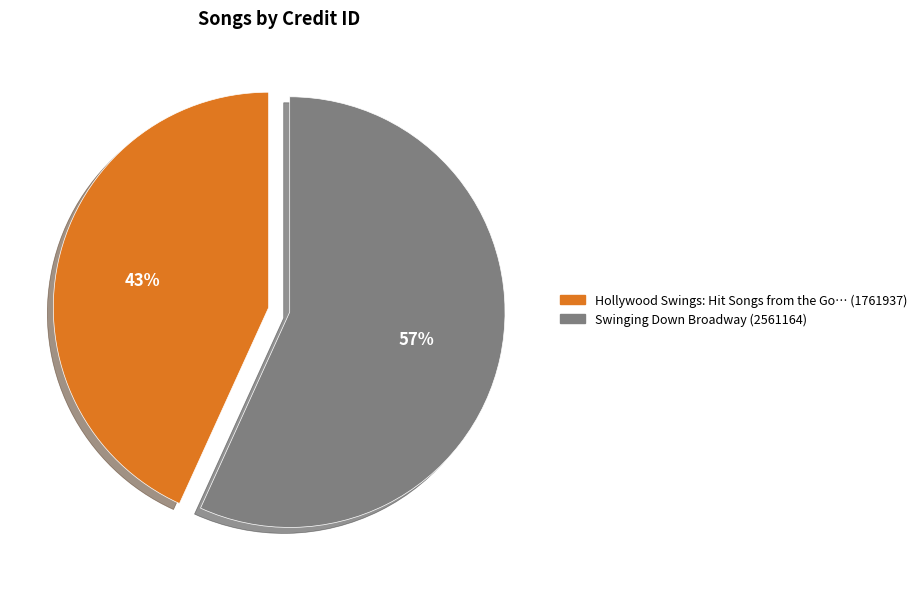

Count the number of slices in the pie.

2